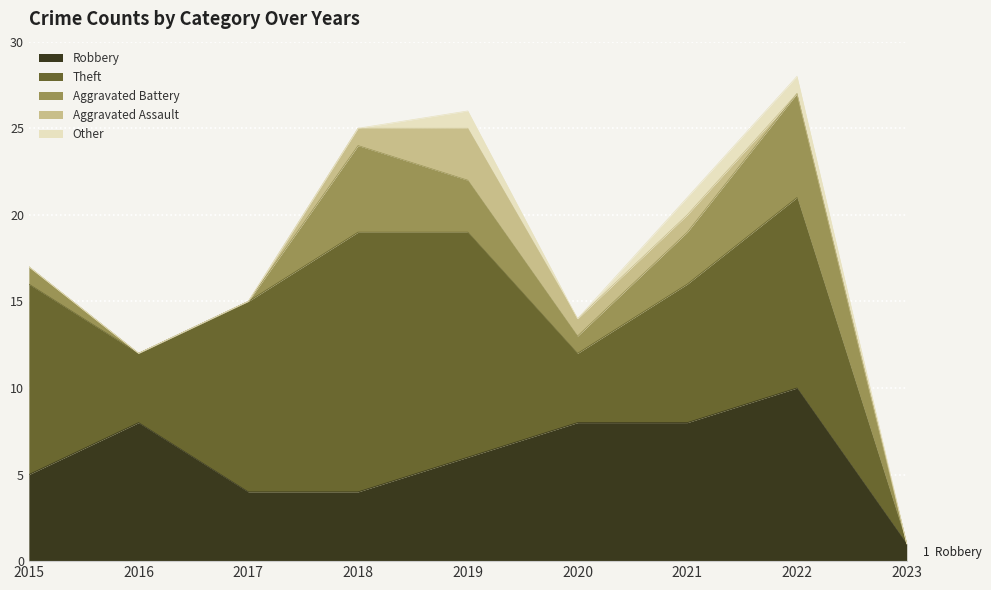

Which series has the largest total across all categories?

Theft